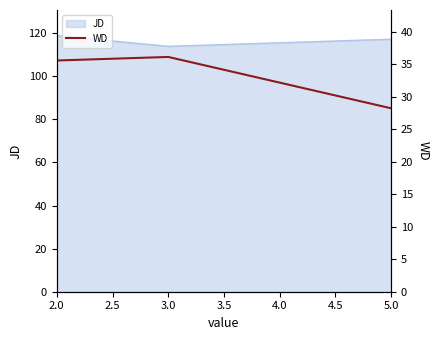

Reading right to left, extract all data points from this chart.

28.2	36.1	35.6